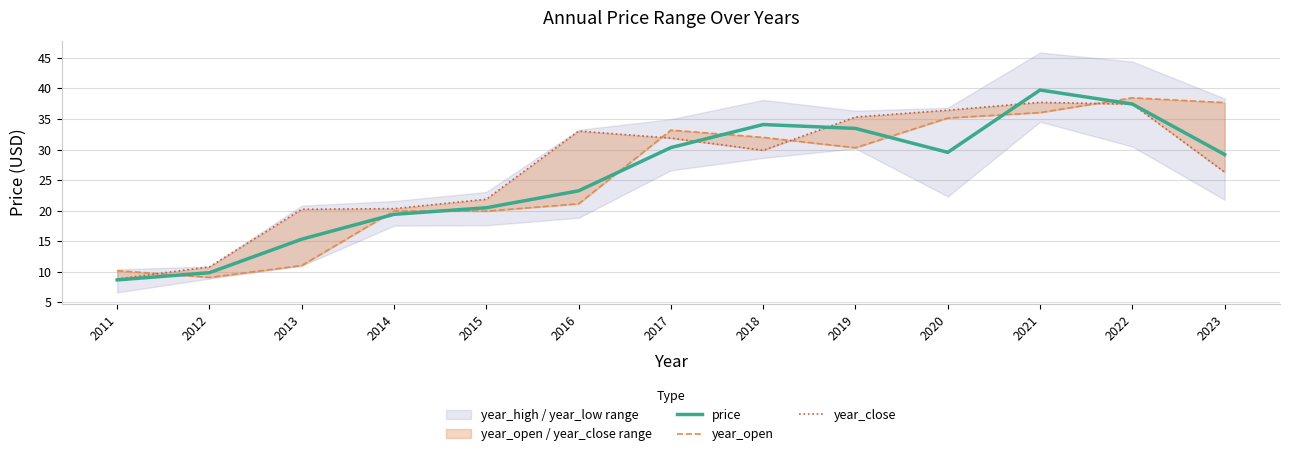

What is the average value of the year_open series?

25.7